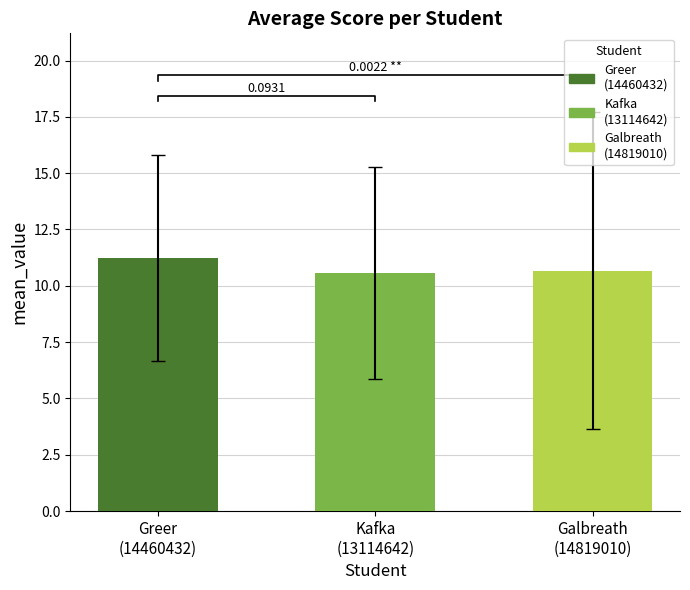

What is the difference between the values at Kafka
(13114642) and Greer
(14460432)?

0.6